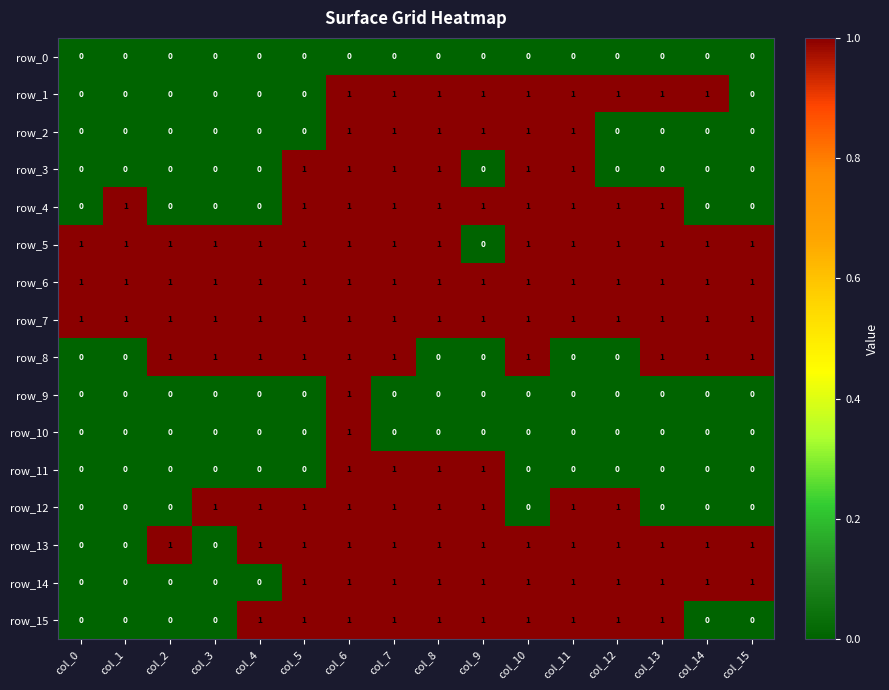

What is the highest value of the row_13 series?

1